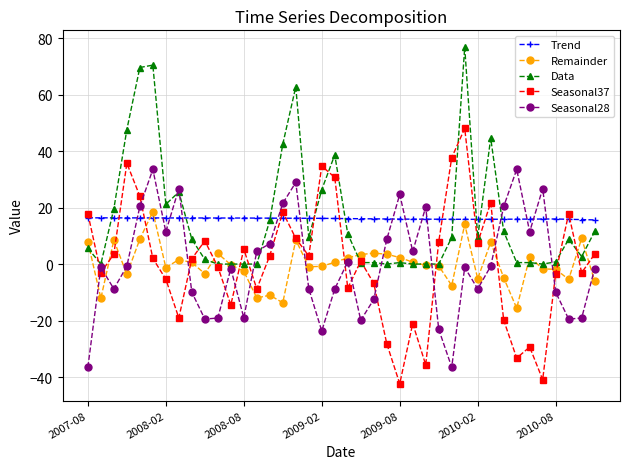

What is the sum of all Data values?

653.7